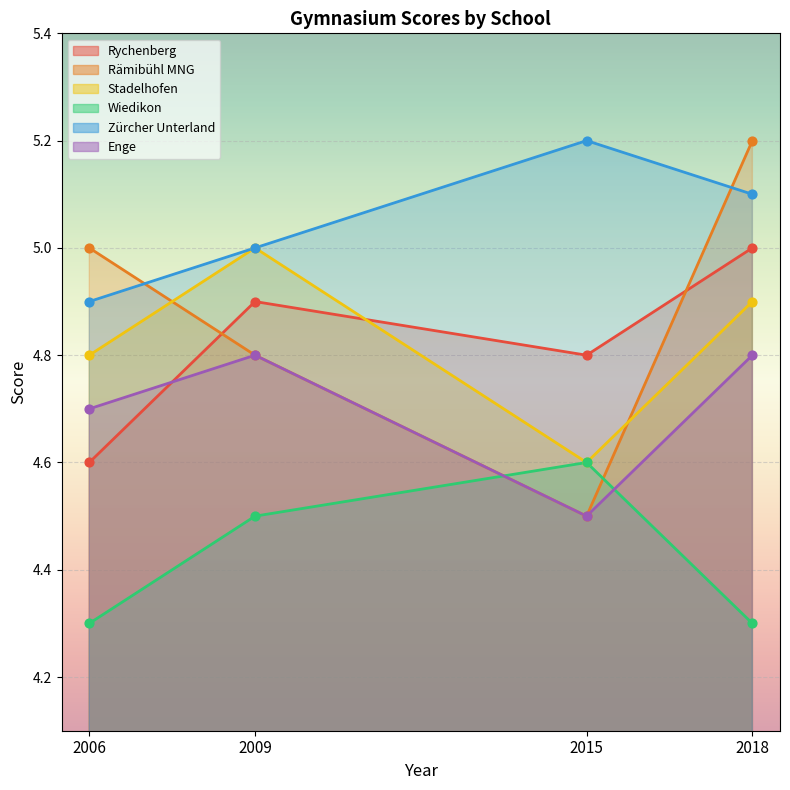

What is the total value across all series at 2009?

29.0